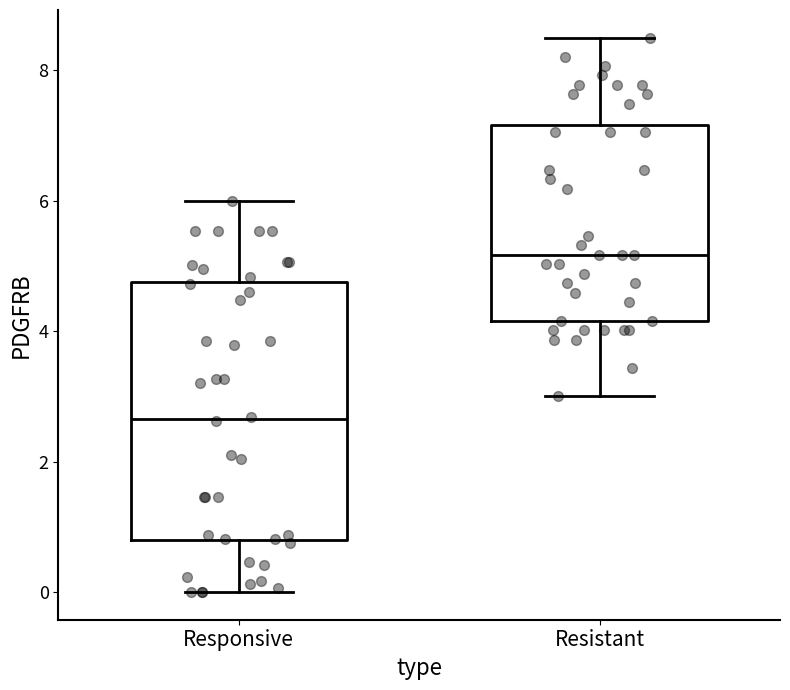

Reading left to right, transcribe this box plot: for each box, give where its median line is, the range the box spans, and where its two whiskers end, as read against the y-axis. The values are not printed on the chart, so give them approximately, as read against the axis.

Responsive: median 2.6, box 0.8 to 4.8, whiskers 0.0 to 6.0
Resistant: median 5.2, box 4.2 to 7.2, whiskers 3.0 to 8.6